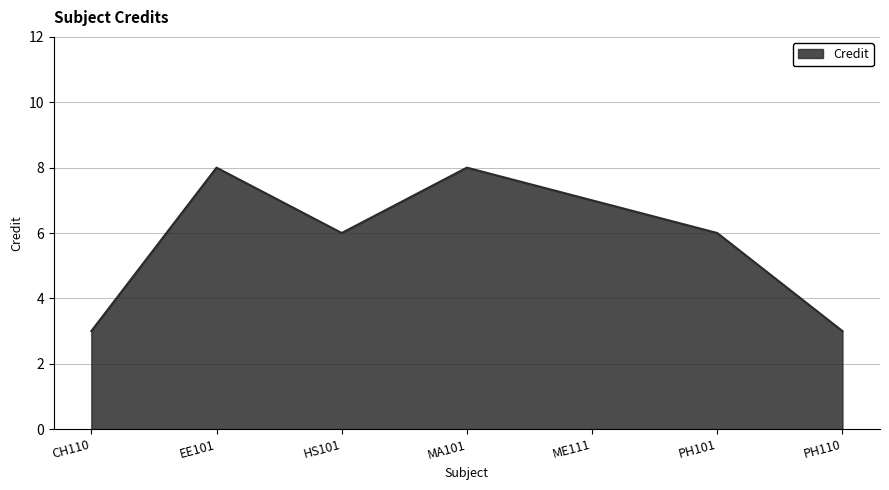

What is the ratio of the value at PH101 to the value at PH110?

2.0